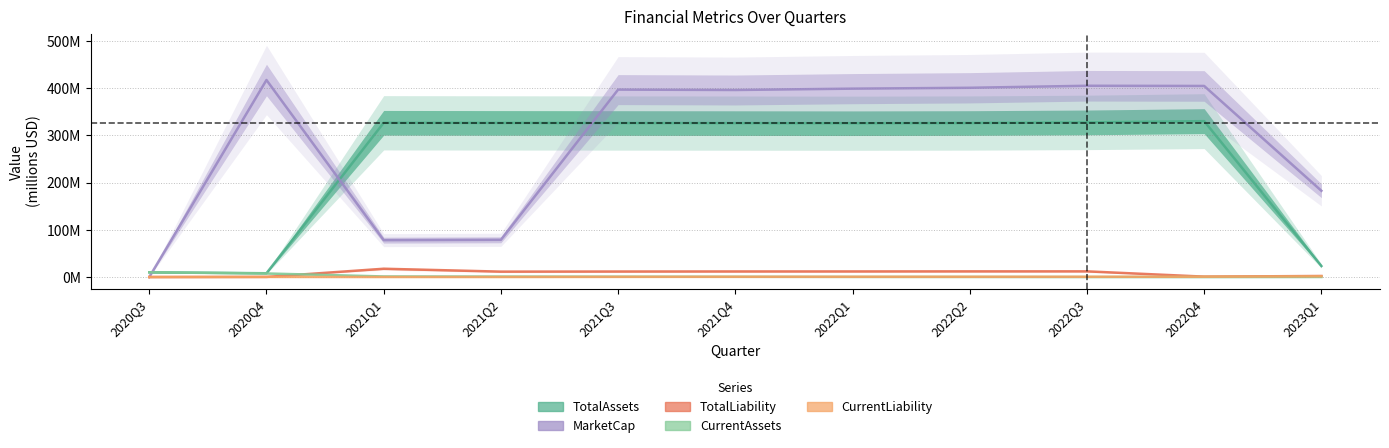

Which series changed the most between 2021Q4 and 2022Q4?

TotalLiability